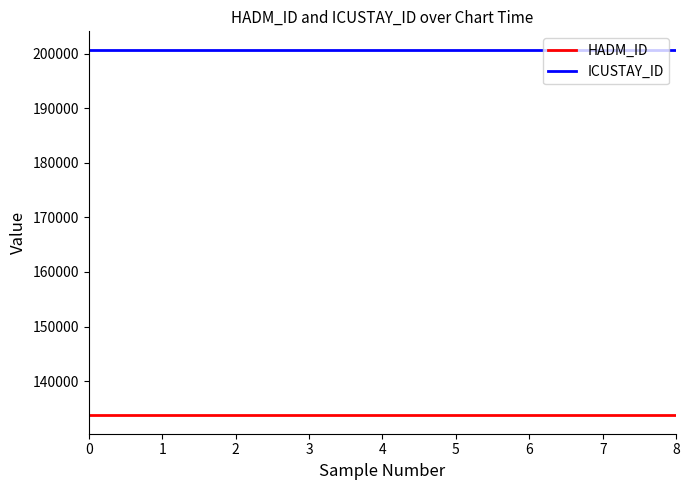

How many lines are shown in the chart?

2